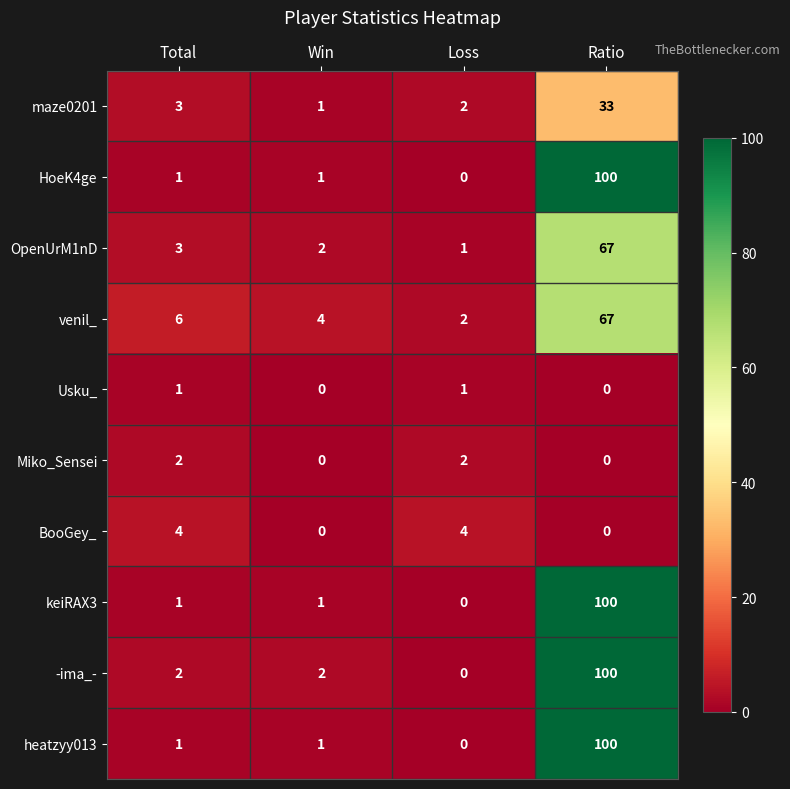

At which category does the chart reach its peak across all series?

Ratio